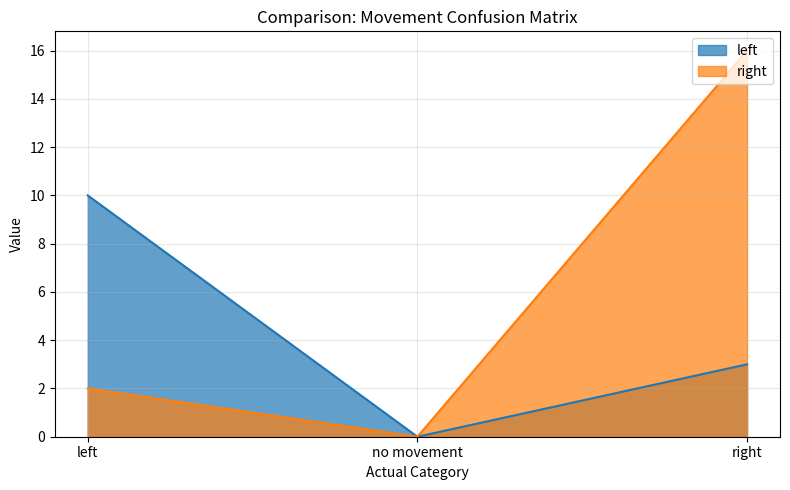

List the series in order of their peak value, lowest first.

left, right